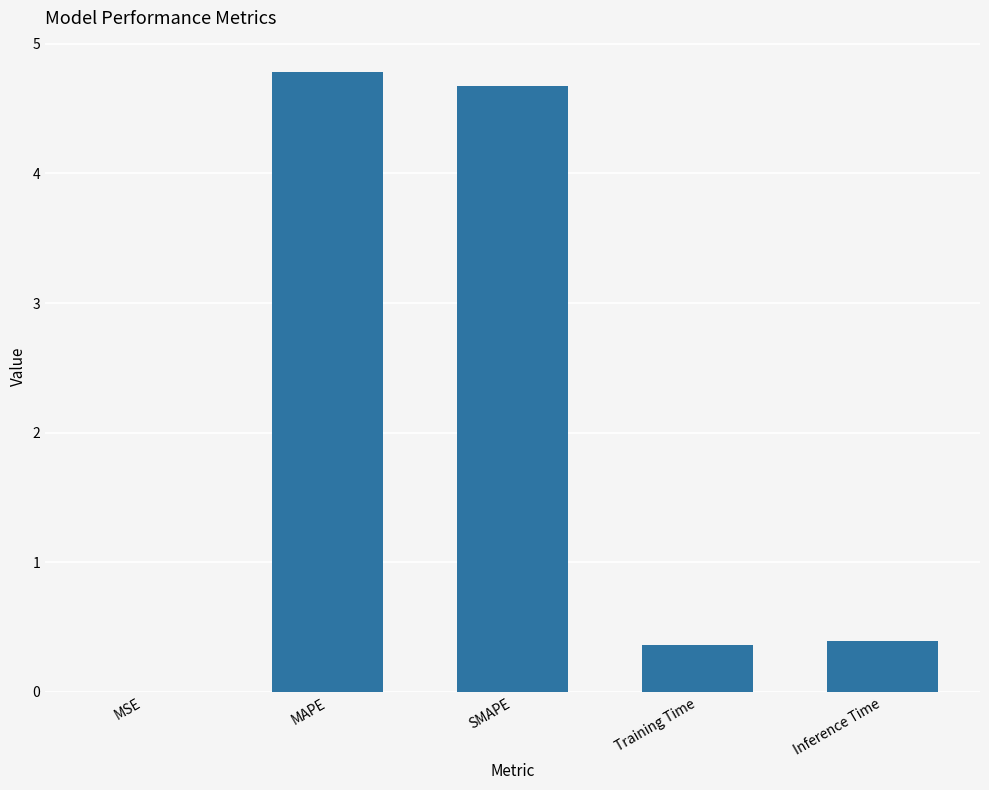

What is the maximum value shown in the chart?

4.8